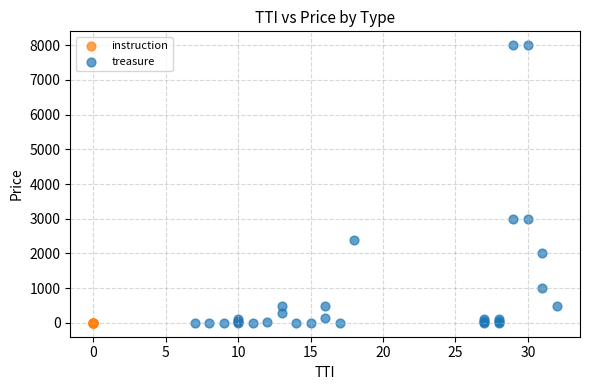

Which series contains the highest Y value?

treasure